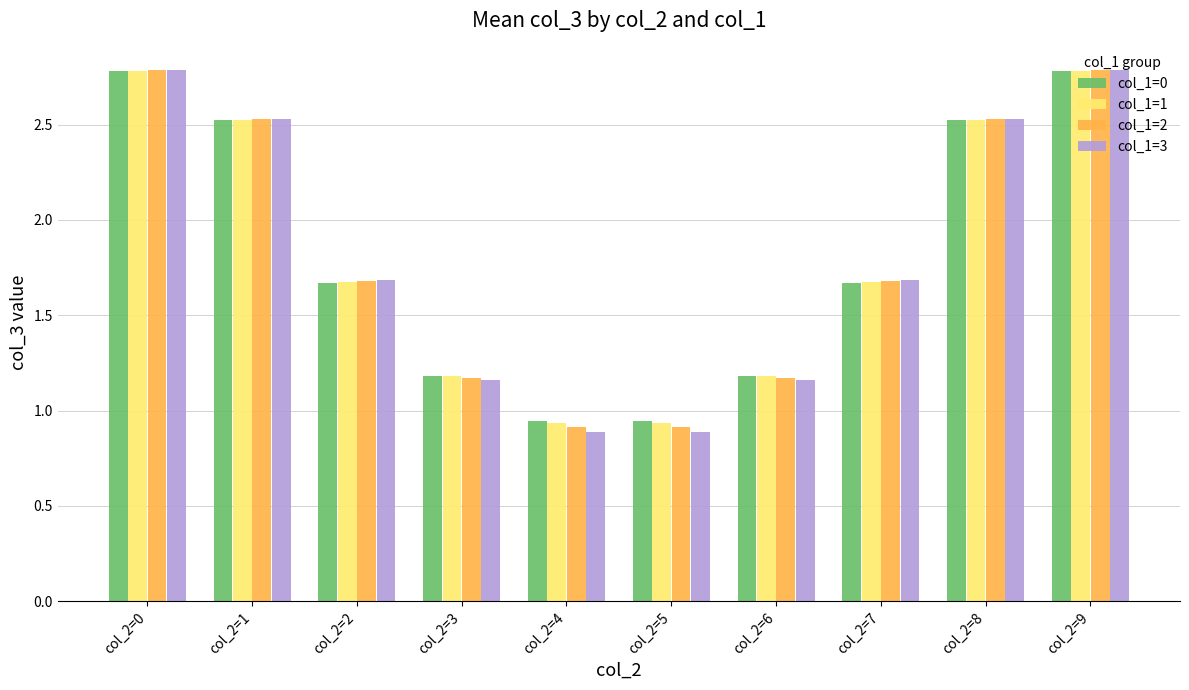

At which label does col_1=0 first exceed 1?

col_2=0